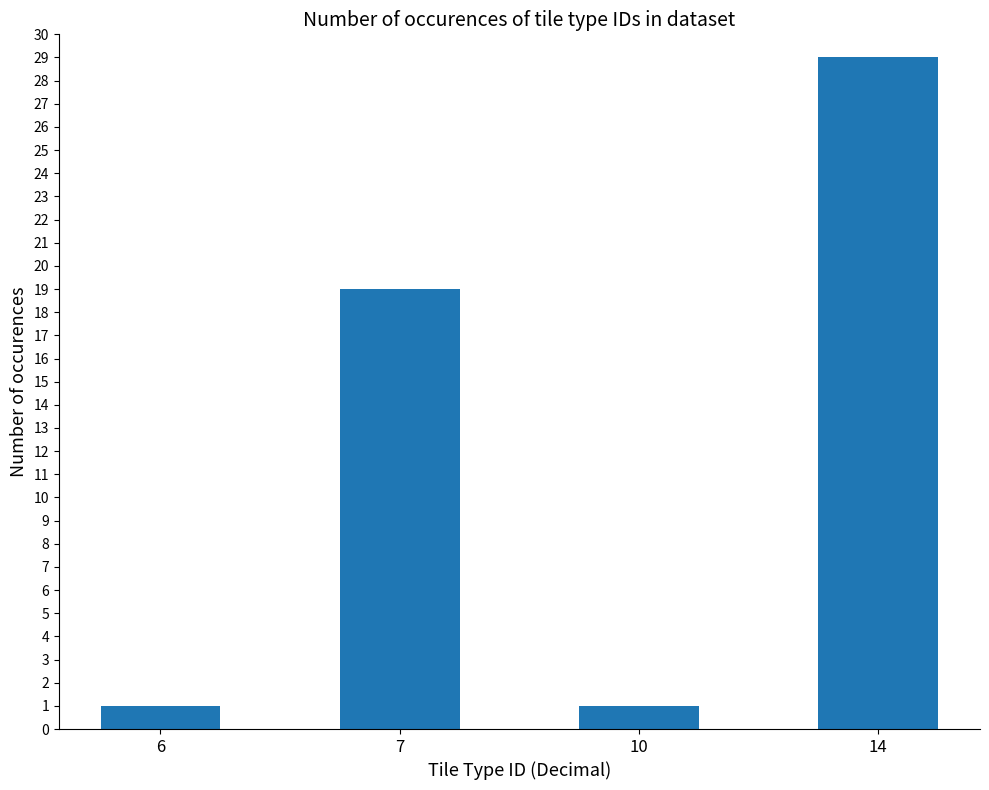

Is it true that the value at 7 is 9?

False